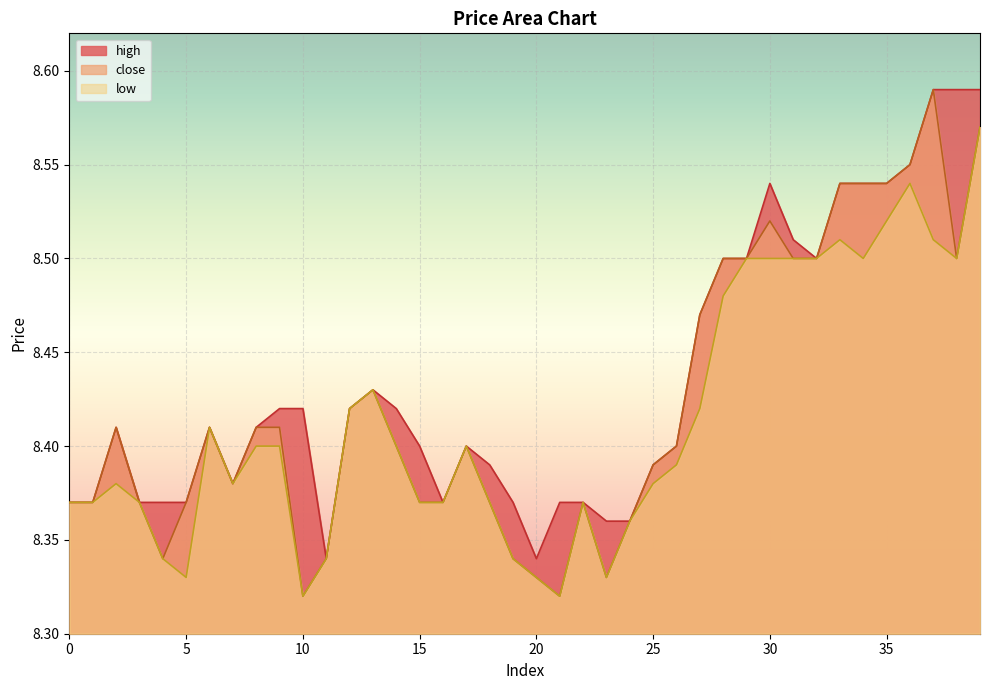

True or false: high and close intersect in this chart.

False